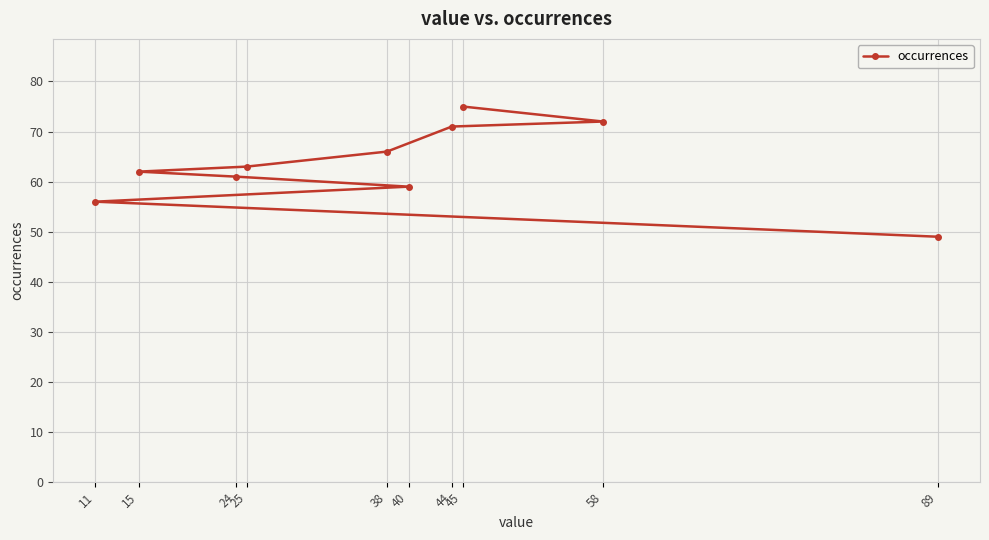

True or false: the data shows 103 at 40.

False